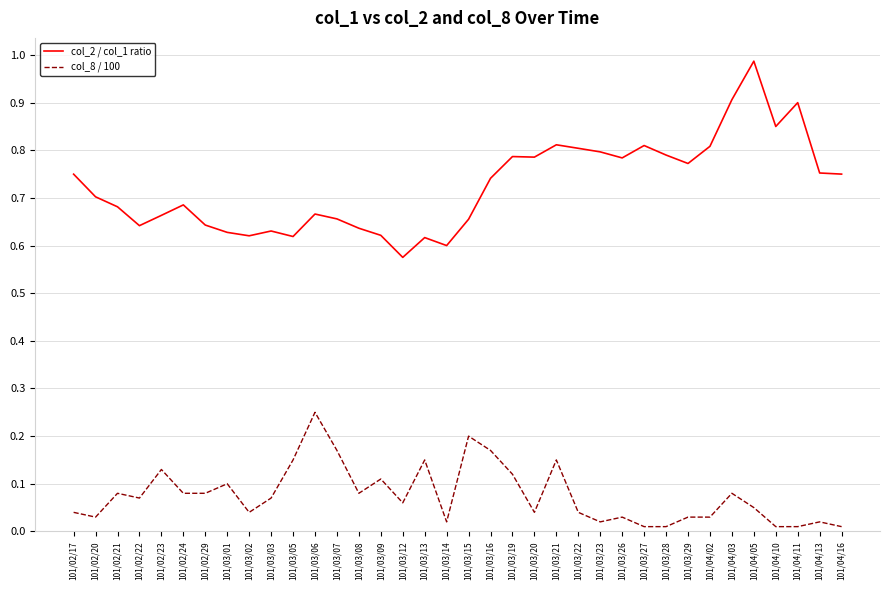

What is the difference between the maximum and minimum values in the col_2 / col_1 ratio series?

0.4